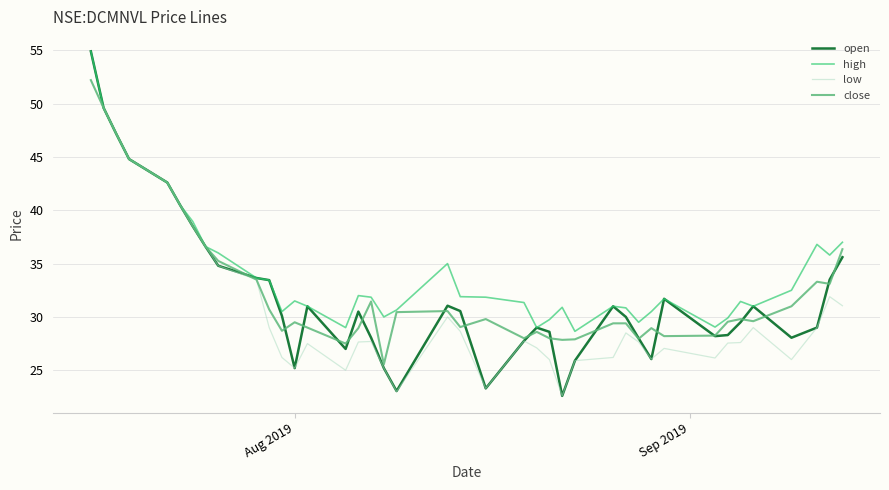

True or false: low has more than 1 interior local peaks.

True